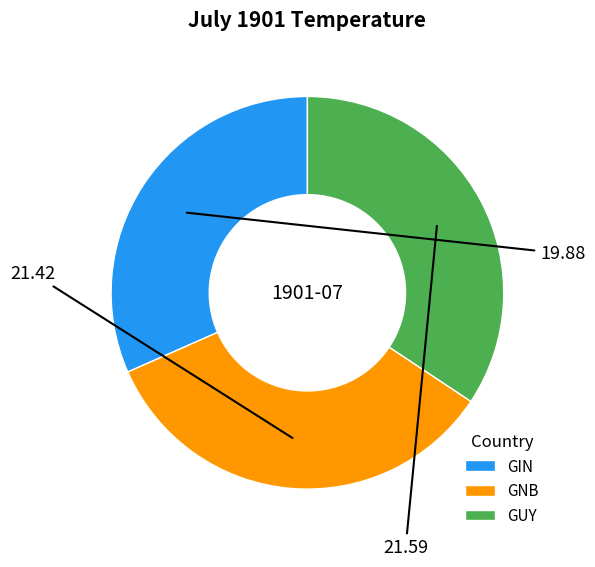

Is there a majority slice in this chart?

No